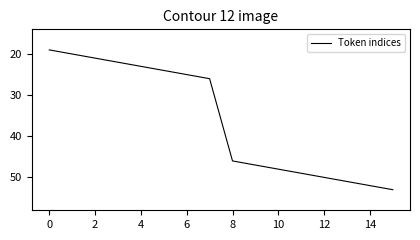

What is the difference between the maximum and minimum values?

34